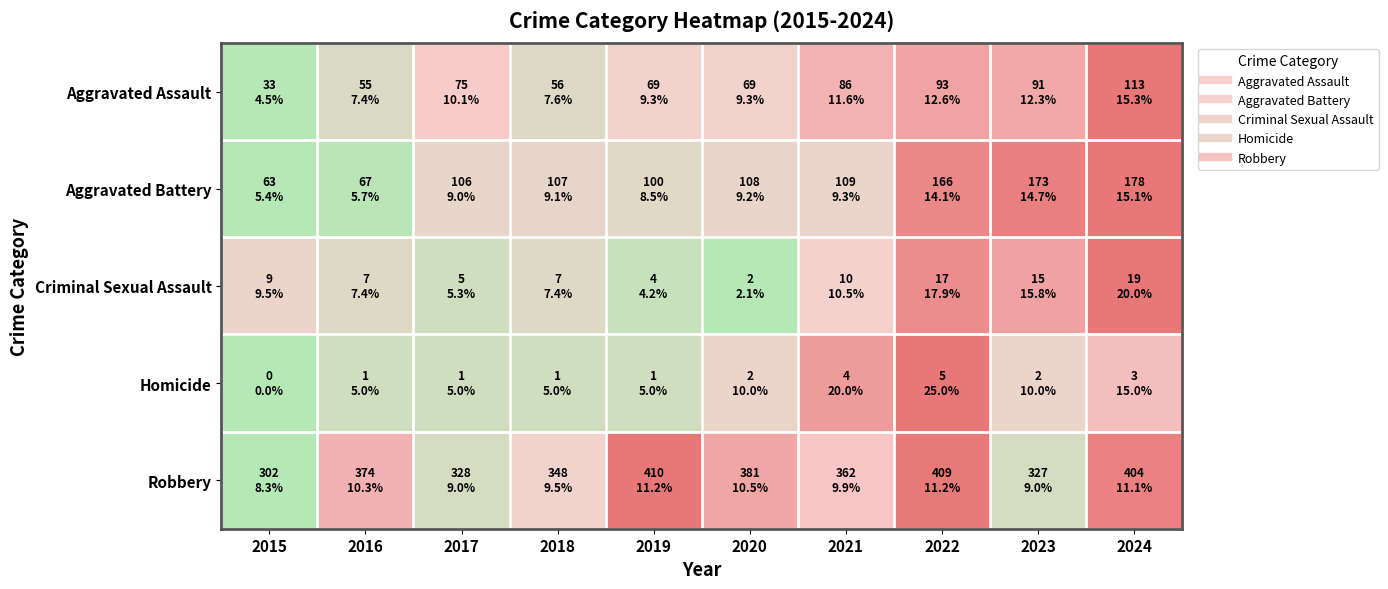

Reading left to right, list all the values displayed in this chart.

Aggravated Assault: 2015=0.0	2016=0.3	2017=0.5	2018=0.3	2019=0.5	2020=0.5	2021=0.7	2022=0.8	2023=0.7	2024=1.0
Aggravated Battery: 2015=0.0	2016=0.0	2017=0.4	2018=0.4	2019=0.3	2020=0.4	2021=0.4	2022=0.9	2023=1.0	2024=1.0
Criminal Sexual Assault: 2015=0.4	2016=0.3	2017=0.2	2018=0.3	2019=0.1	2020=0.0	2021=0.5	2022=0.9	2023=0.8	2024=1.0
Homicide: 2015=0.0	2016=0.2	2017=0.2	2018=0.2	2019=0.2	2020=0.4	2021=0.8	2022=1.0	2023=0.4	2024=0.6
Robbery: 2015=0.0	2016=0.7	2017=0.2	2018=0.4	2019=1.0	2020=0.7	2021=0.6	2022=1.0	2023=0.2	2024=0.9